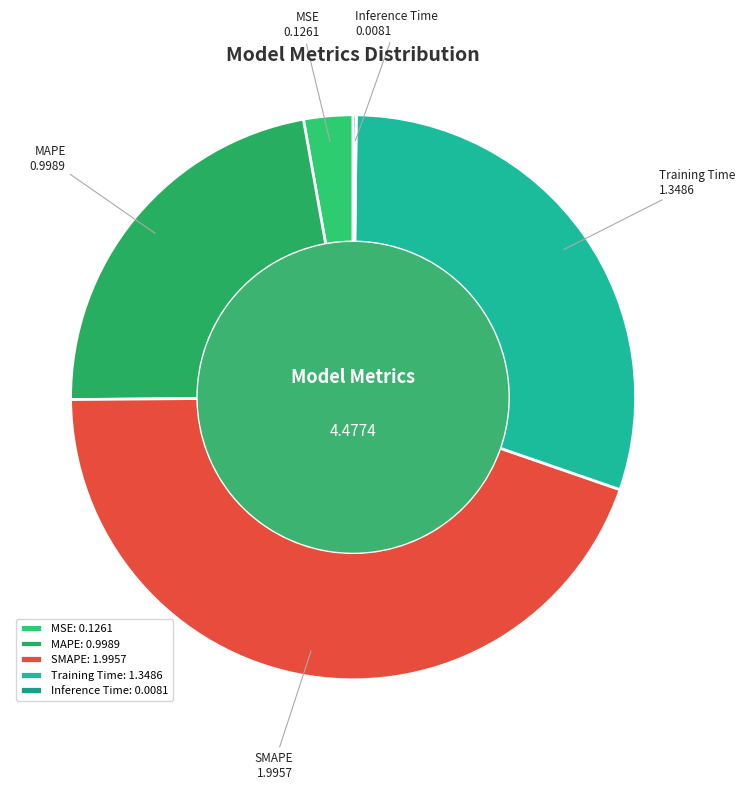

Is there a majority slice in this chart?

No